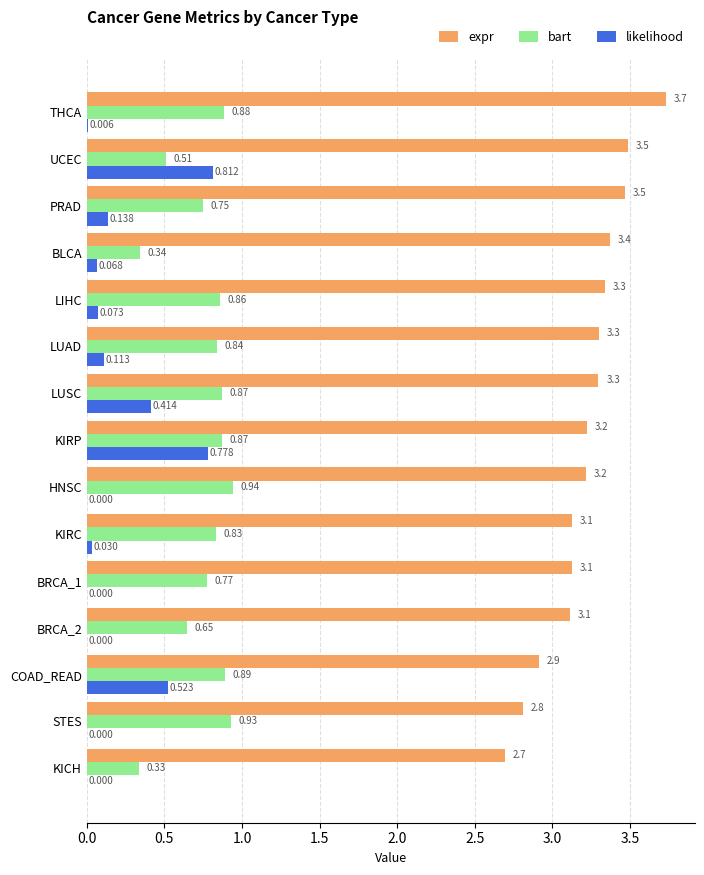

Between LUSC and BLCA, which series saw the biggest shift?

bart